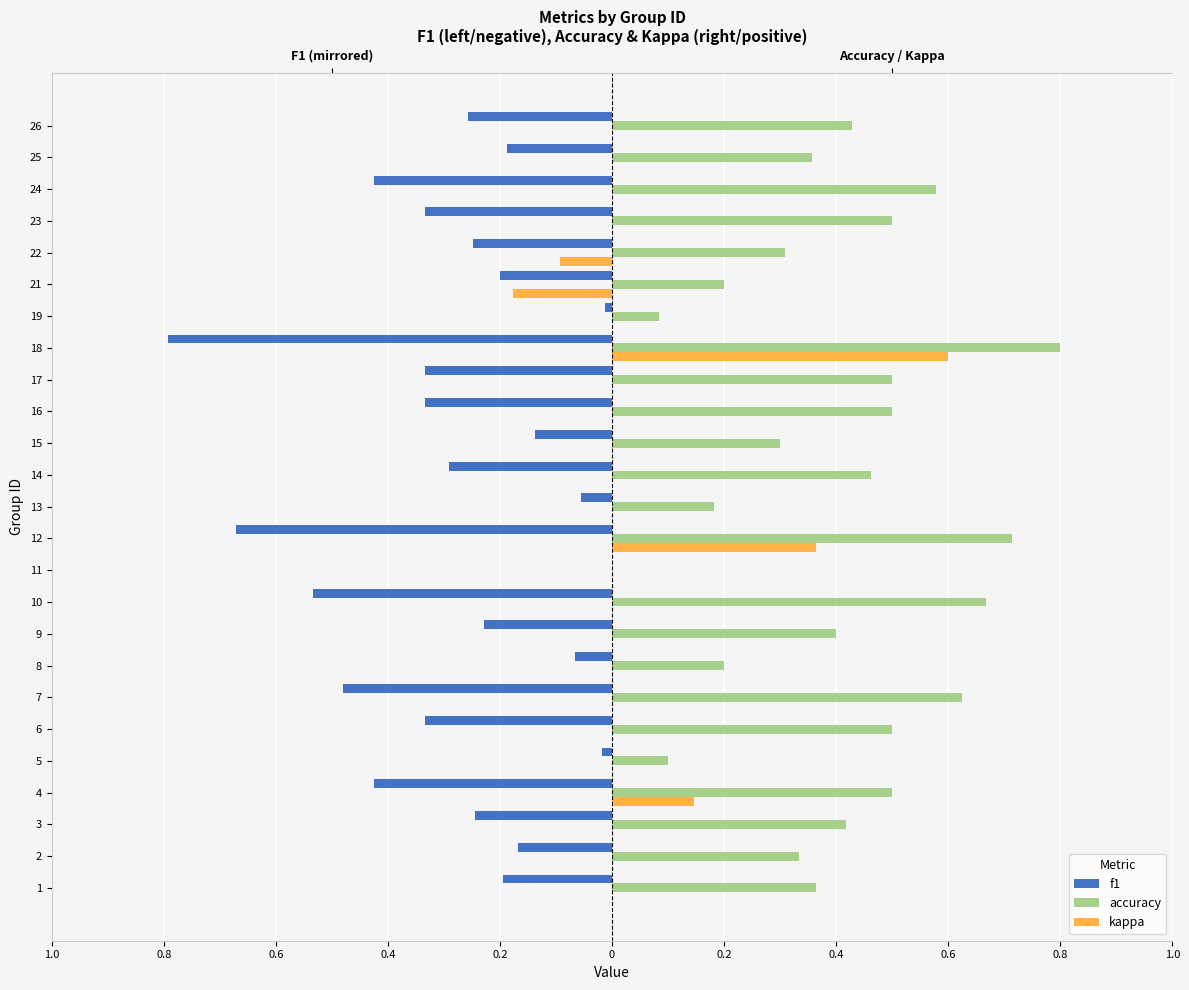

Is it true that f1 equals -0.4 at 4?

True